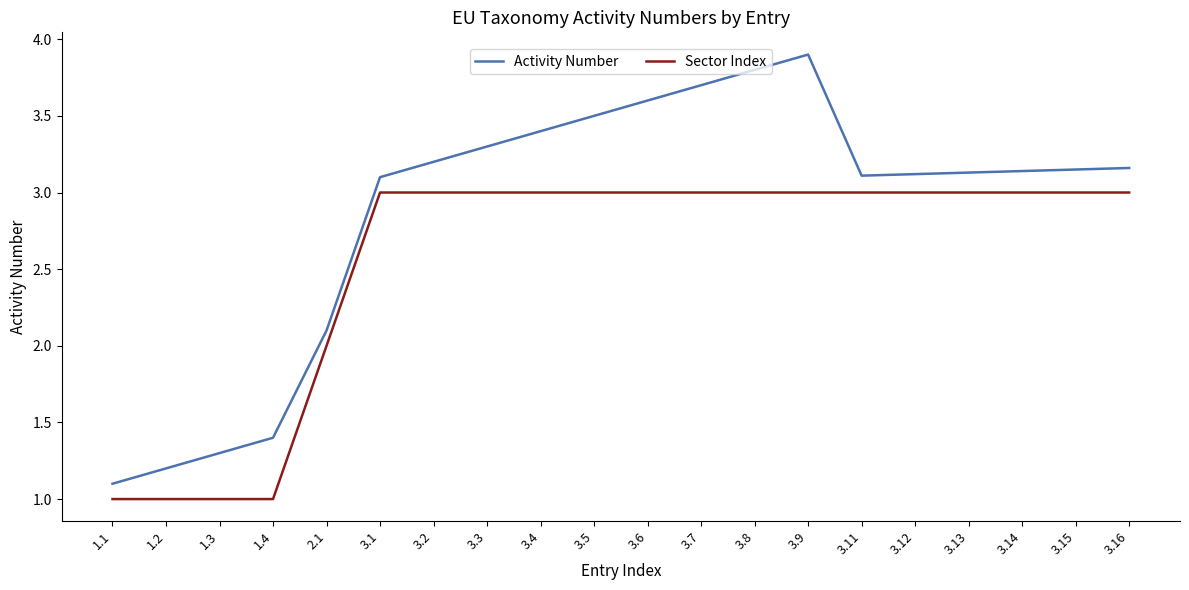

How many categories are shown in the chart?

20